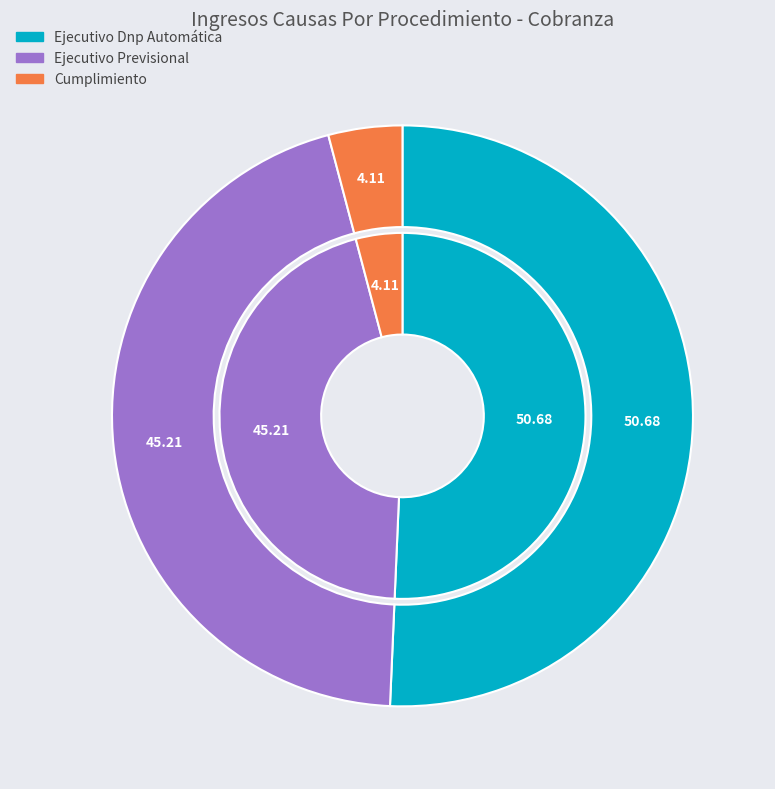

What portion of the pie excludes Ejecutivo Previsional?

54.8%